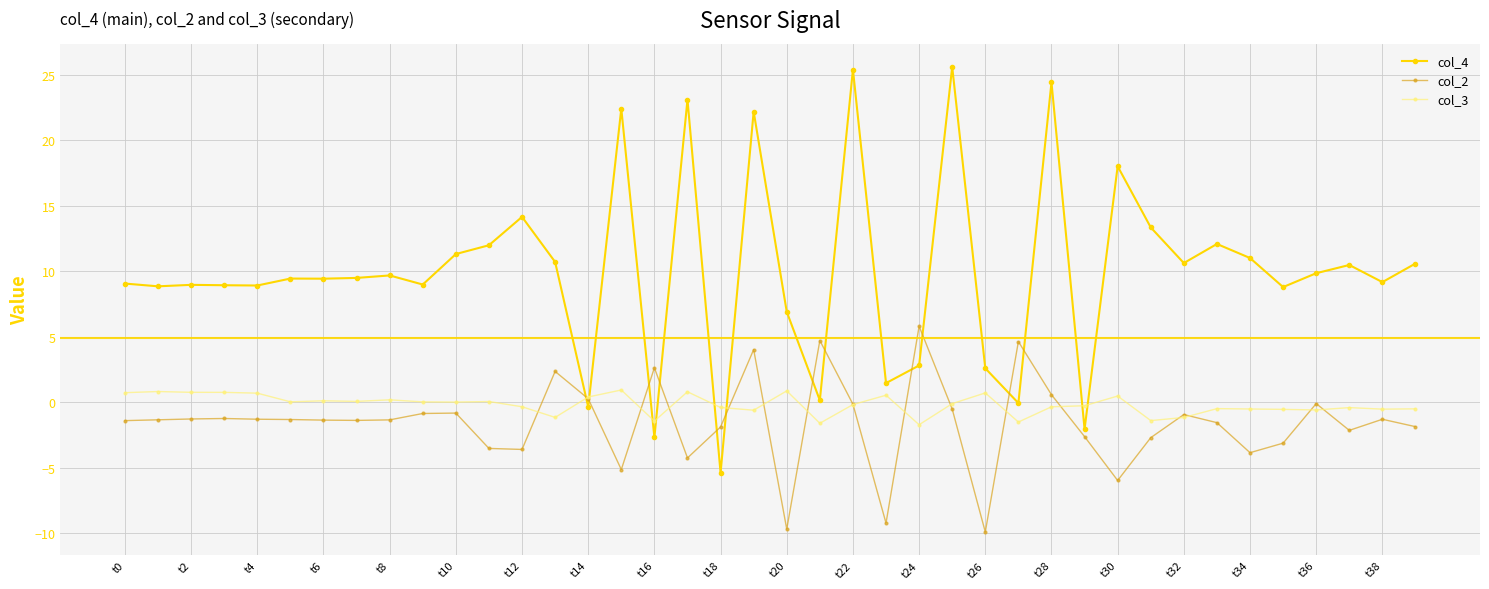

Which series has the largest range (max minus min)?

col_4